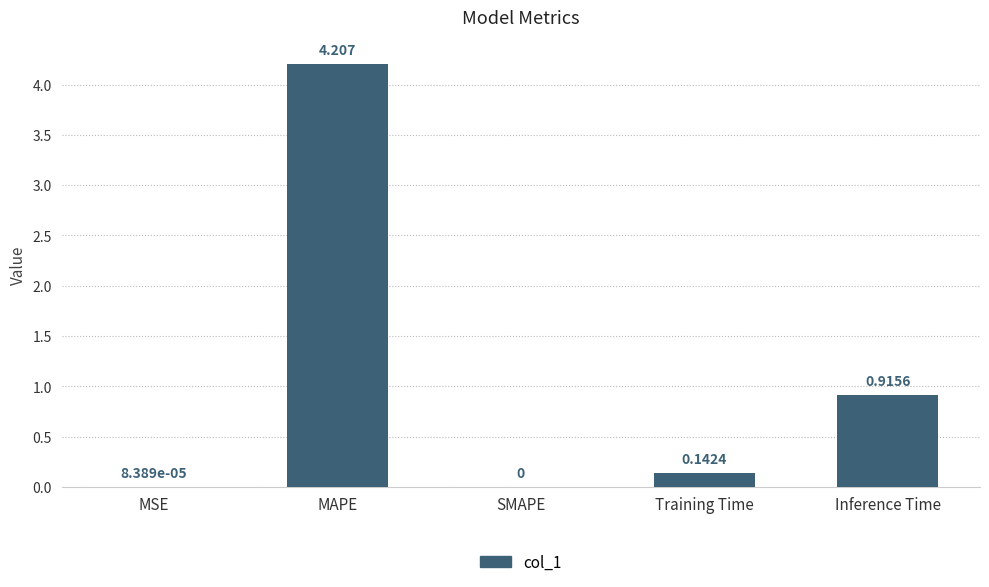

Which has a higher value, SMAPE or MAPE?

MAPE